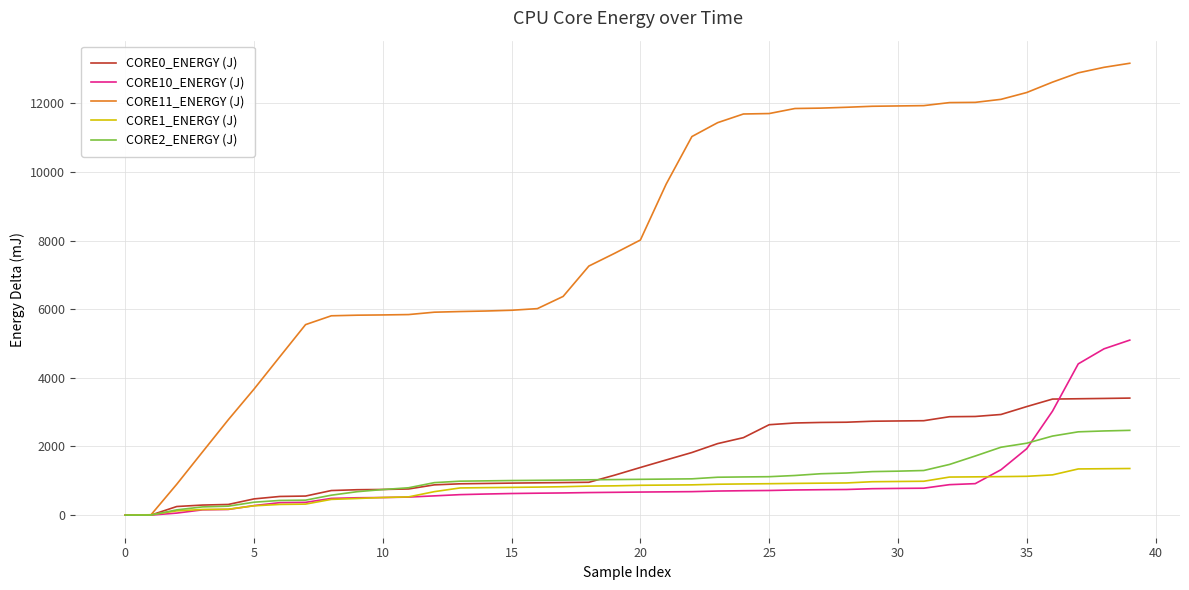

Which series has the largest range (max minus min)?

CORE11_ENERGY (J)